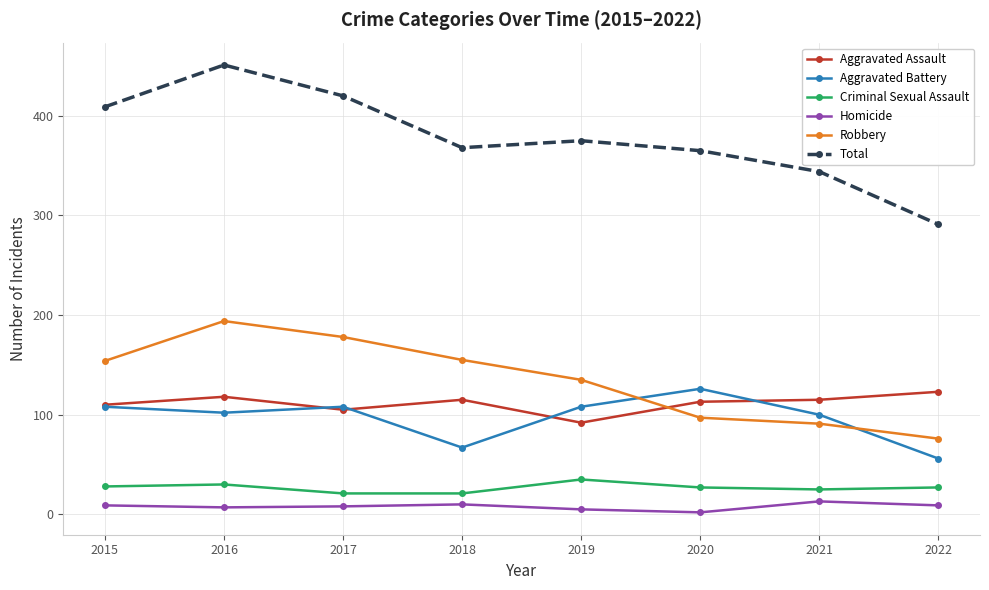

What is the minimum value shown in the chart?

2